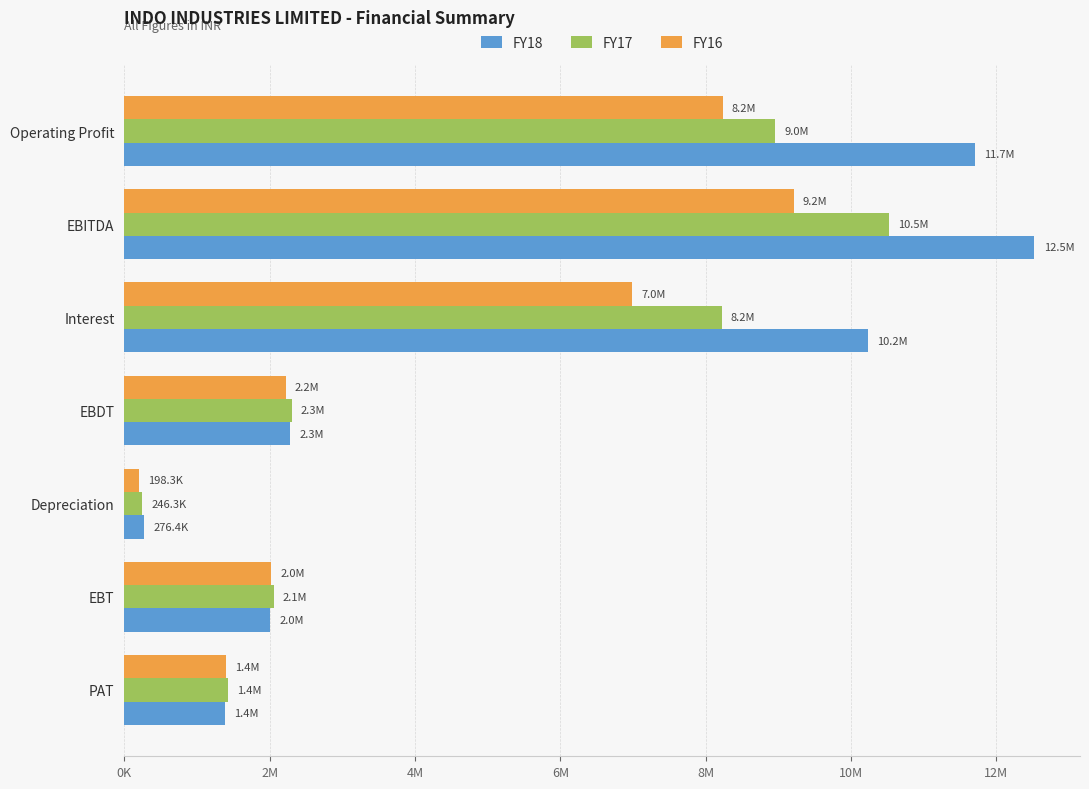

Which series has the largest total across all categories?

FY18